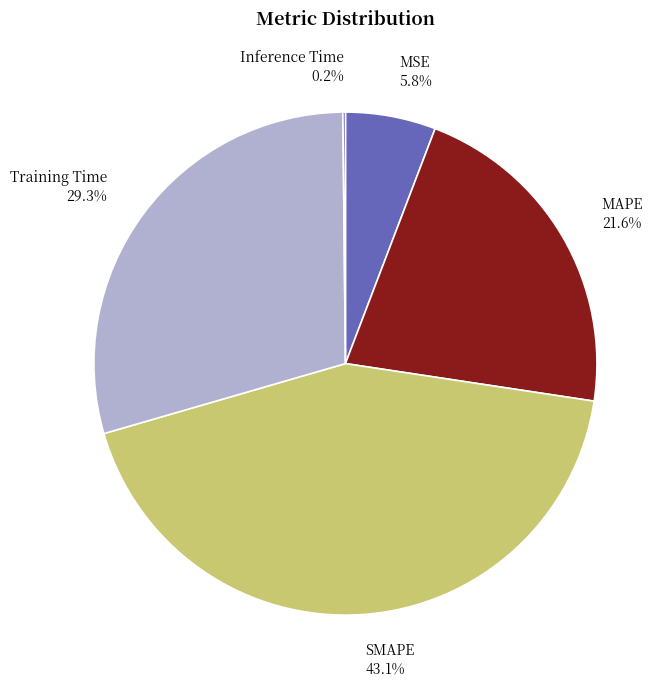

Does any single category account for the majority?

No